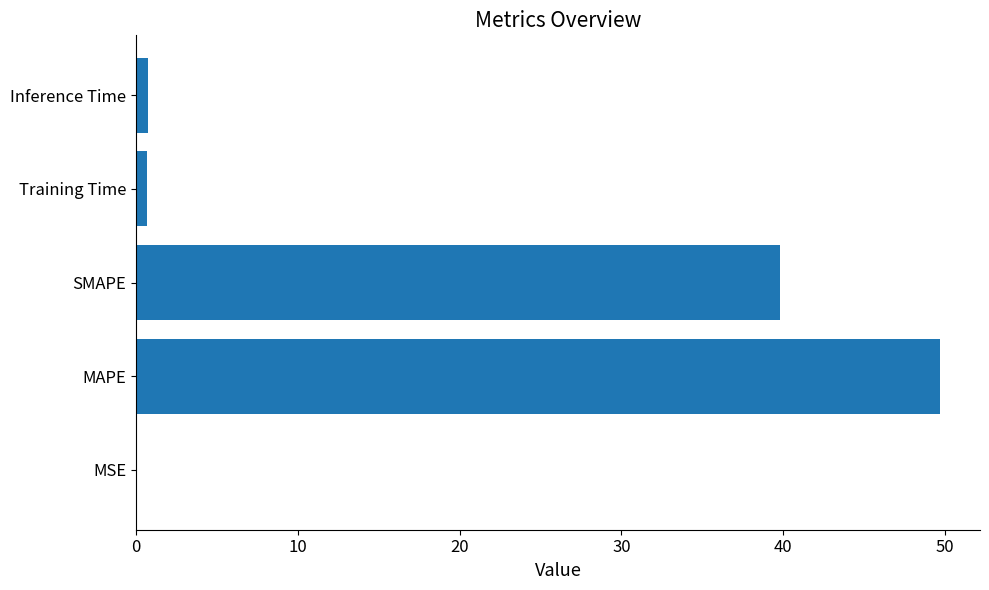

What value does the data have at MAPE?

49.7